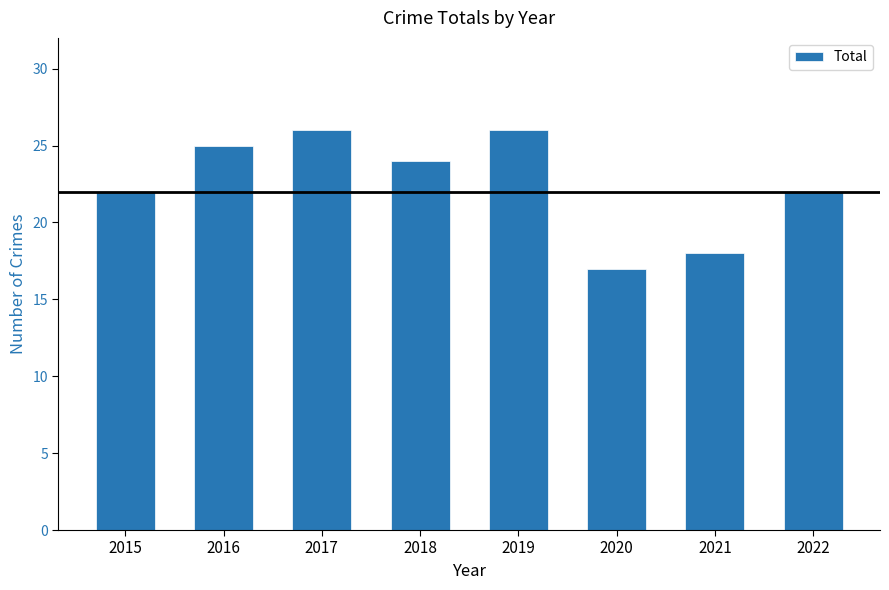

The value at 2022 is 22. True or false?

True